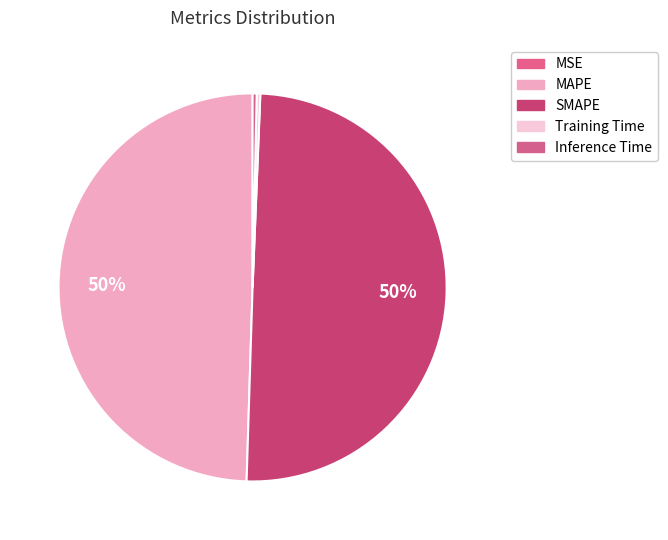

What is the largest slice in the pie chart?

SMAPE